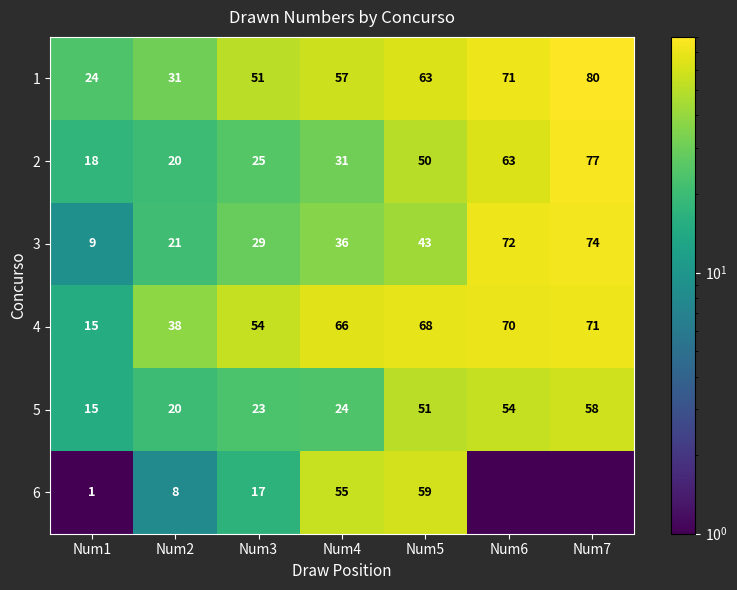

What is the total value across all series at Num4?

269.0